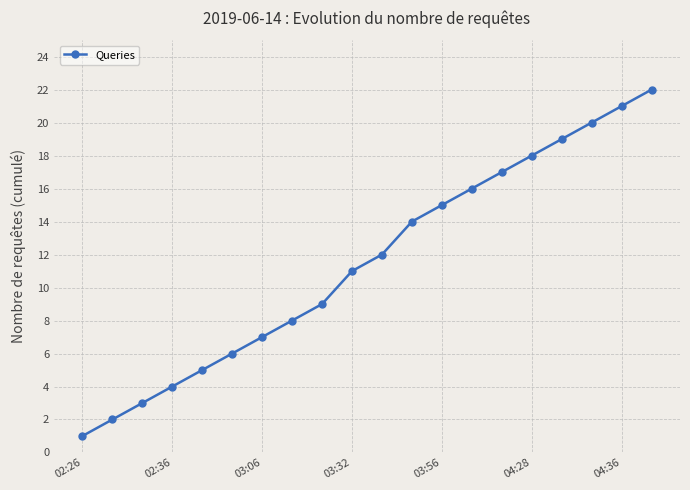

What is the difference between the maximum and minimum values?

21